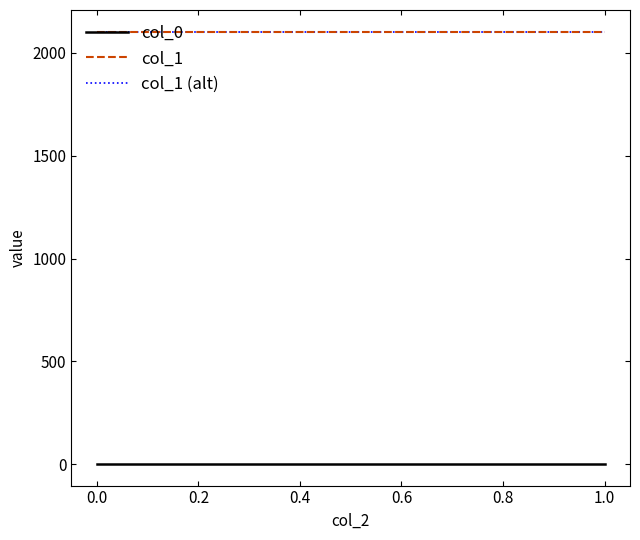

Rank the series by their maximum value, from lowest to highest.

col_0, col_1 (alt), col_1